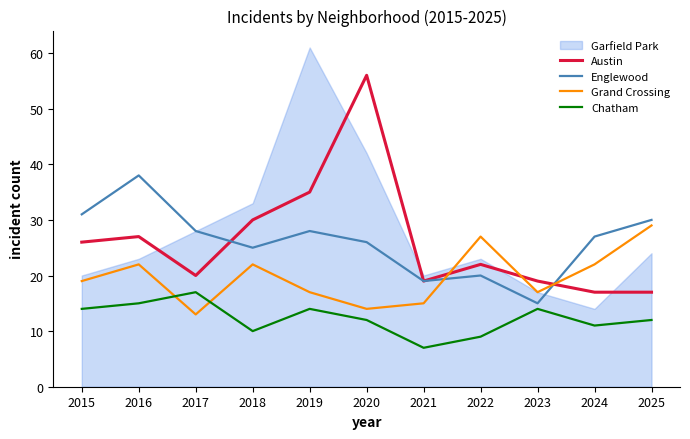

Is it true that Englewood equals 27 at 2024?

True